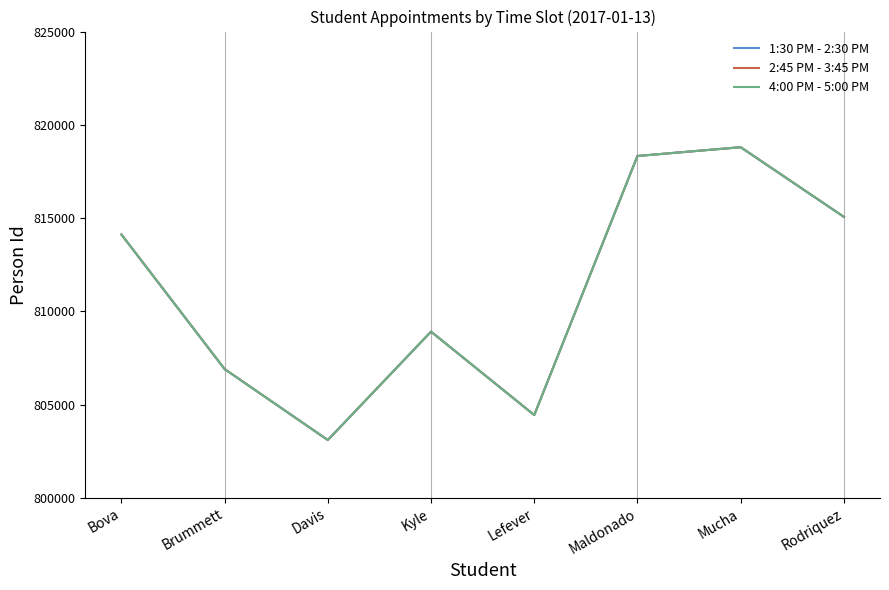

What is the label of the 5th point from the right?

Kyle